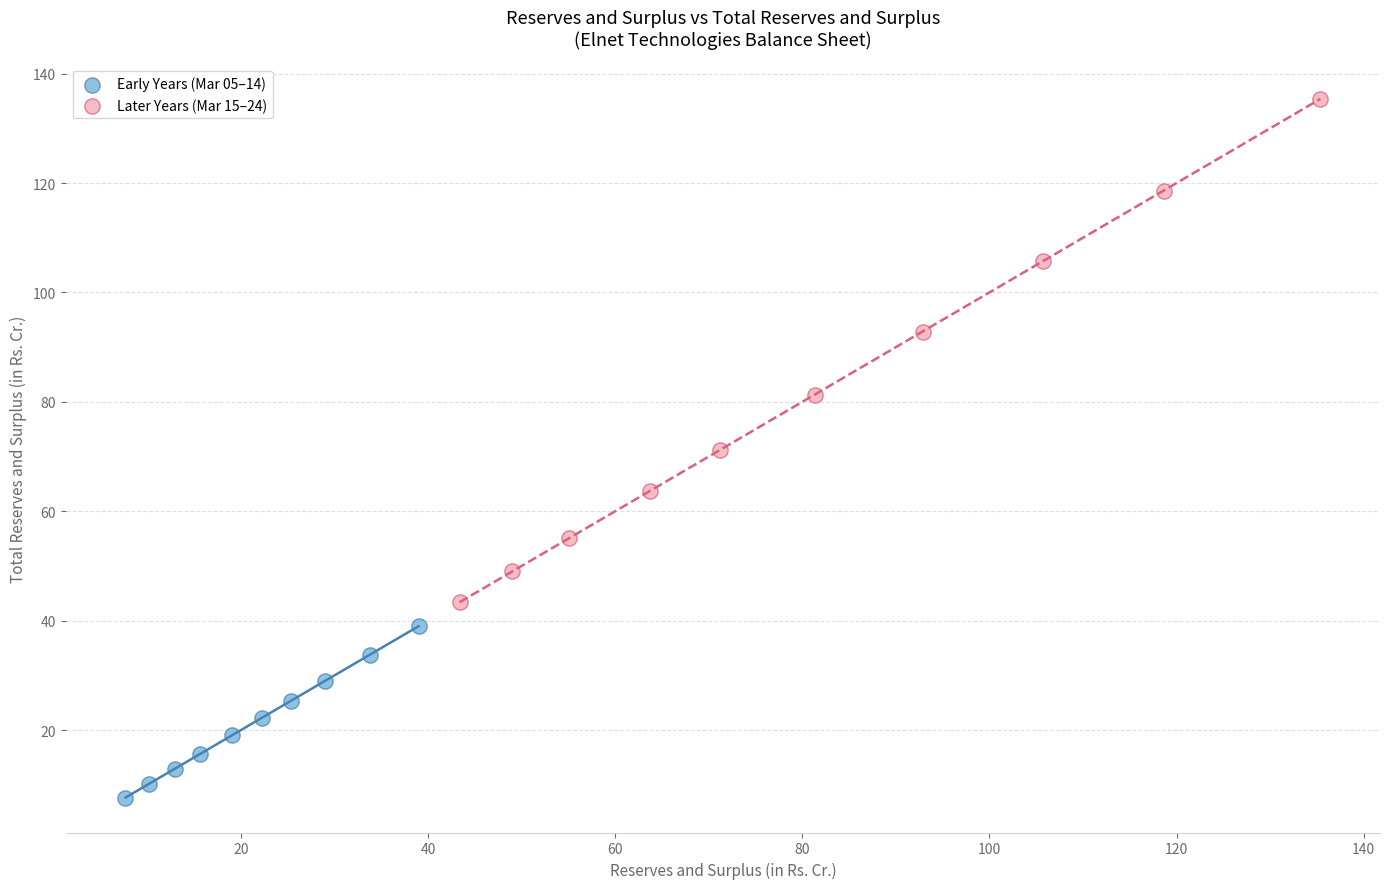

Which series contains the highest Y value?

Later Years (Mar 15–24)